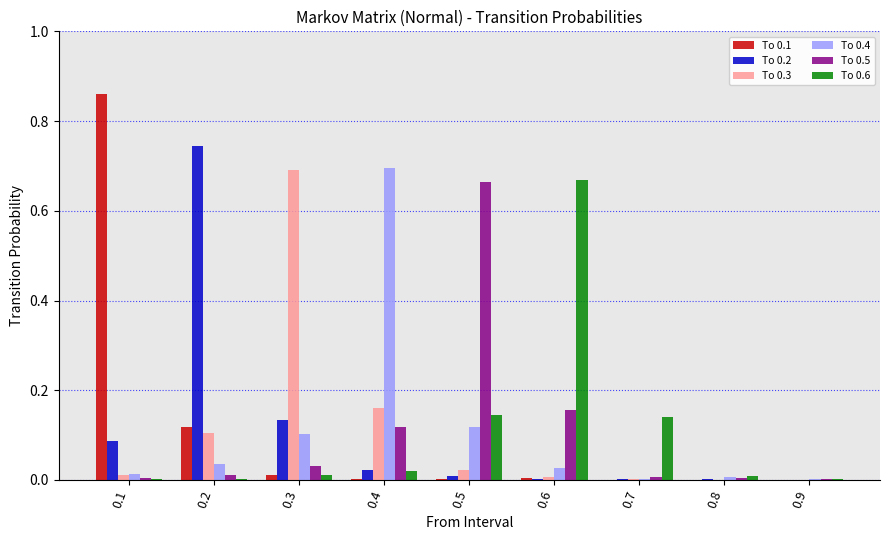

Is the value of To 0.3 at 0.9 greater than the value of To 0.5 at 0.3?

No